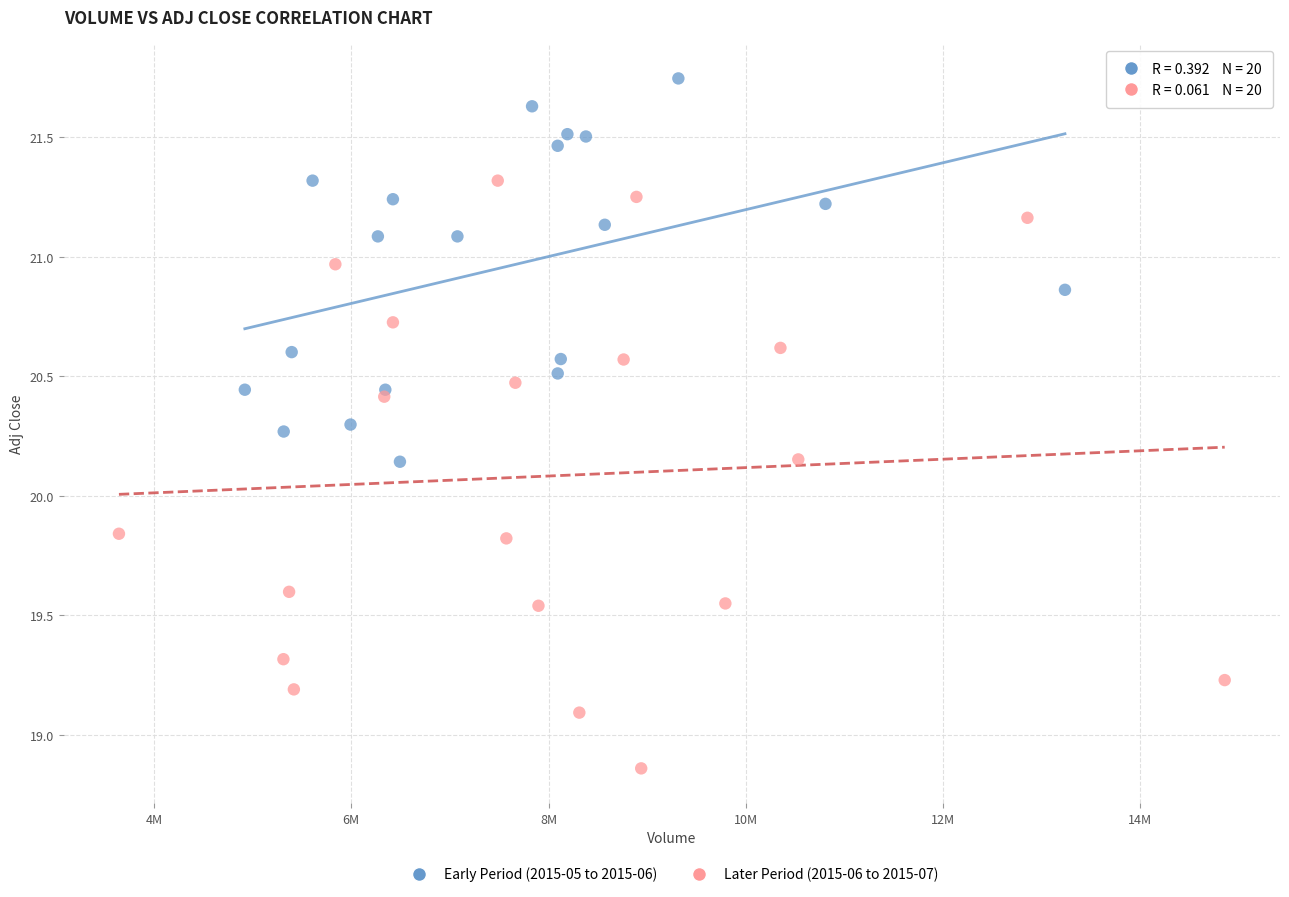

Which series has the largest Y range (max minus min)?

Later Period (2015-06 to 2015-07)